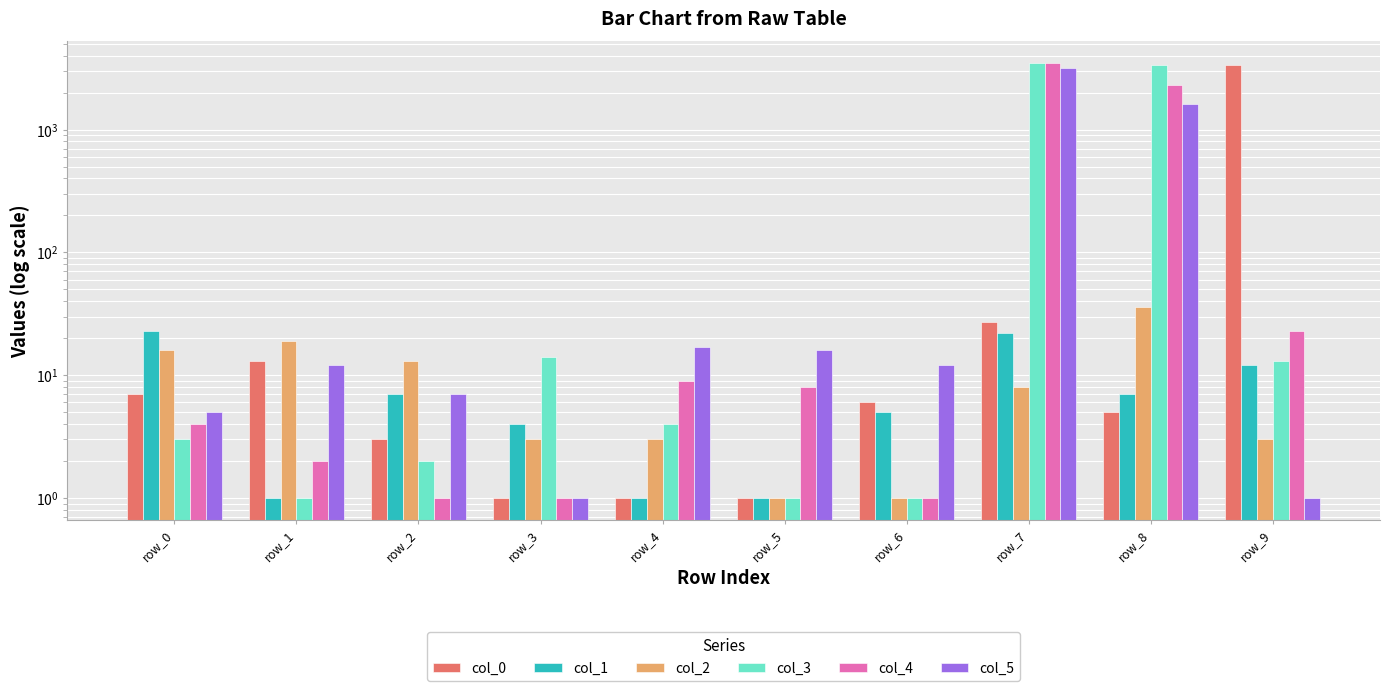

What is the value of the col_2 bar at the 7th from the left?

1